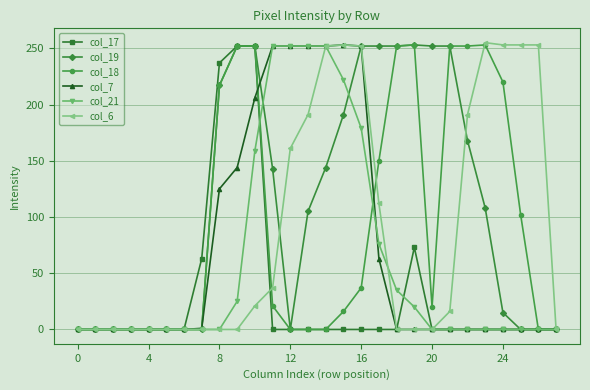

What are all the series names shown in the legend?

col_17, col_19, col_18, col_7, col_21, col_6